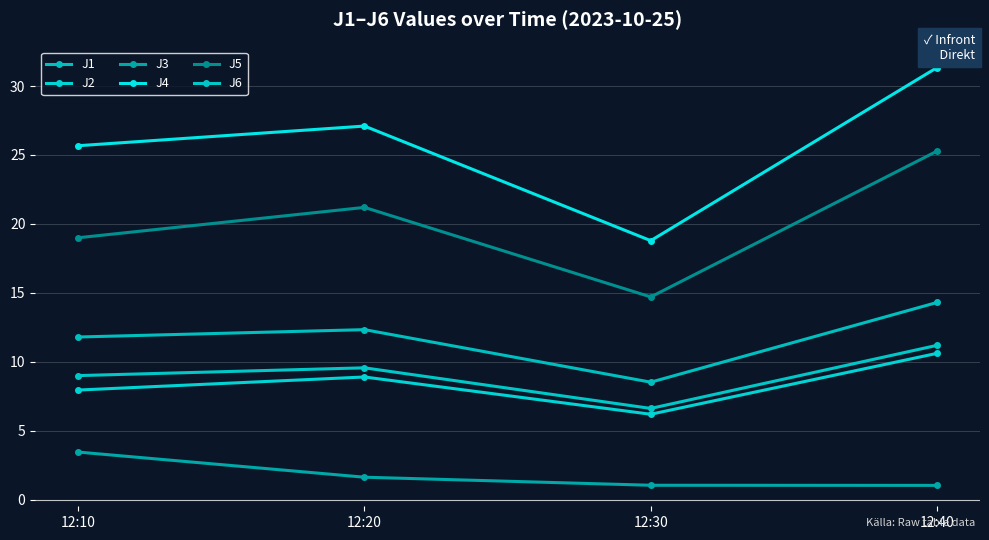

How many categories are shown in the chart?

4